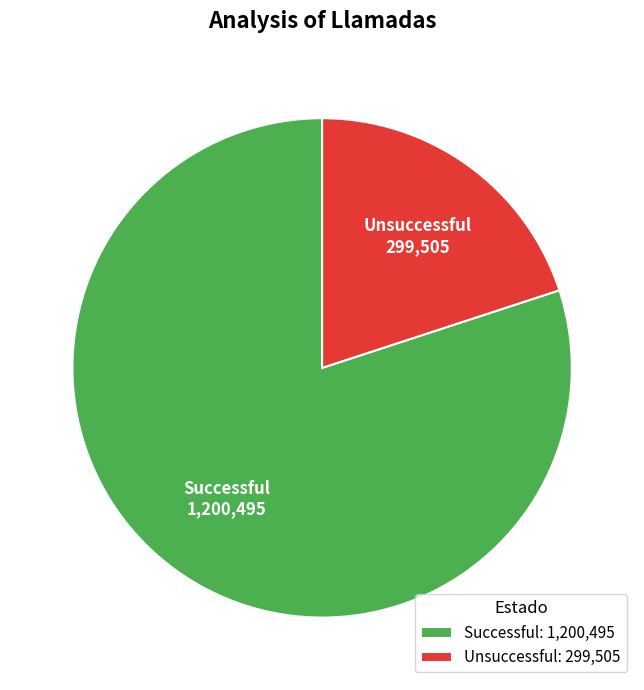

Count the number of slices in the pie.

2